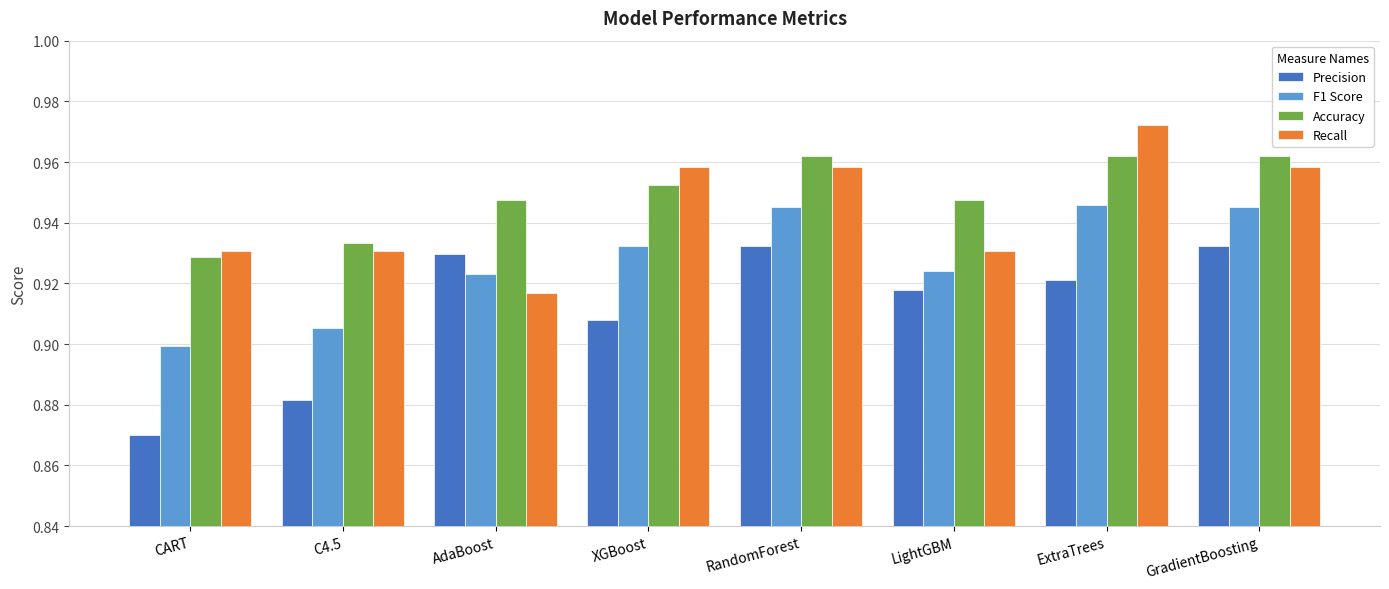

Which series has the largest total across all categories?

Accuracy